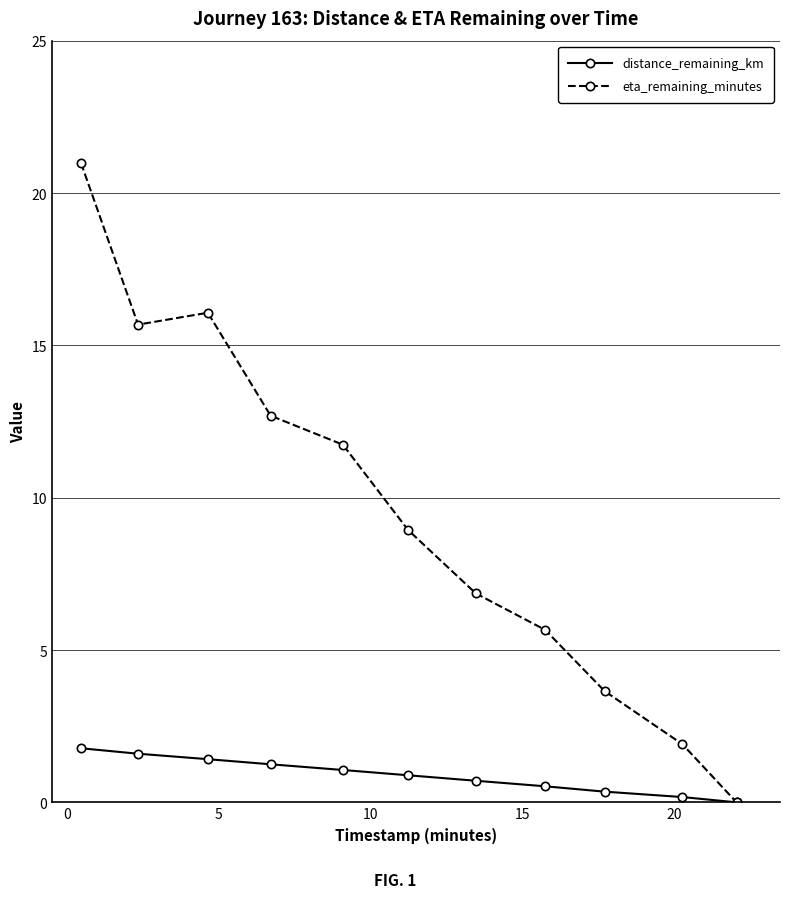

What is the average value of the distance_remaining_km series?

0.9